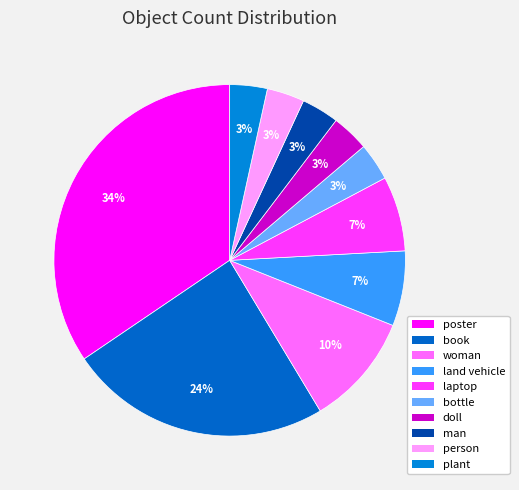

Which category has the biggest portion of the pie?

poster